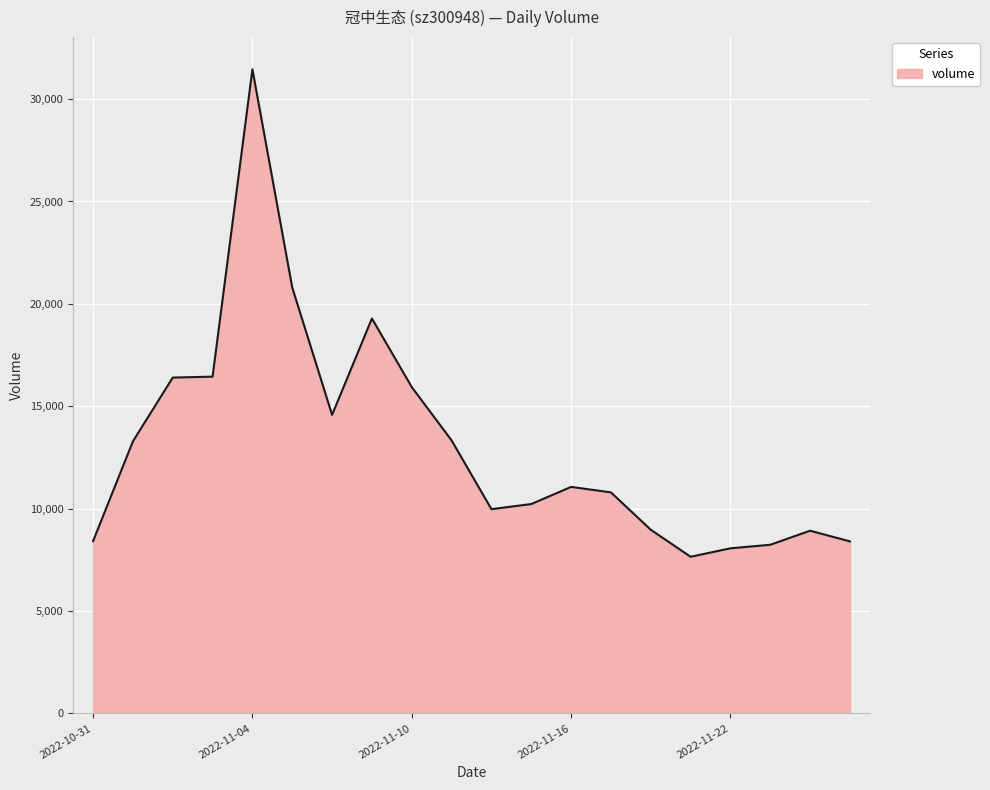

What is the difference between the maximum and minimum values?

23806